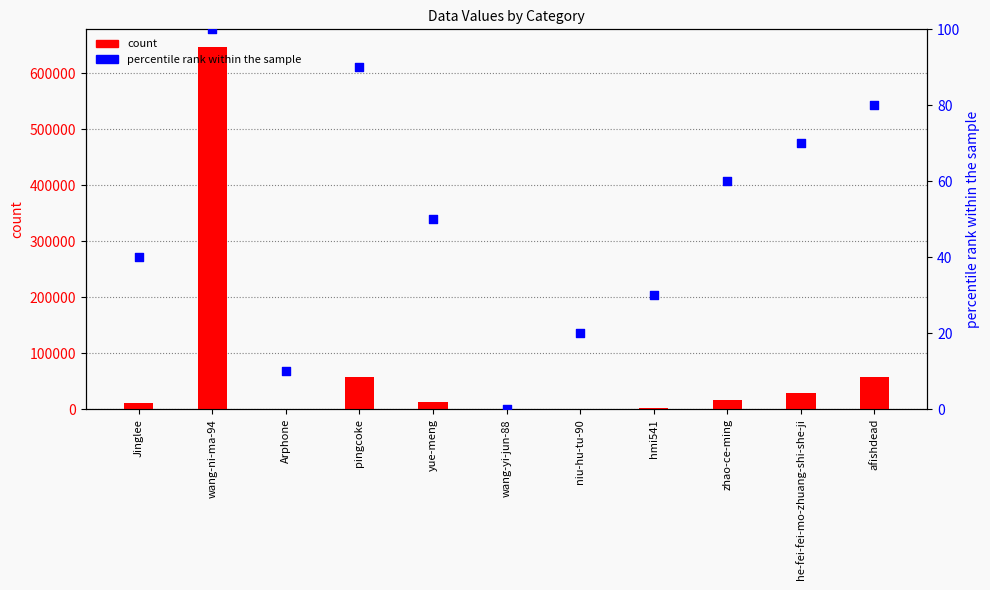

Which series contains the highest Y value?

count